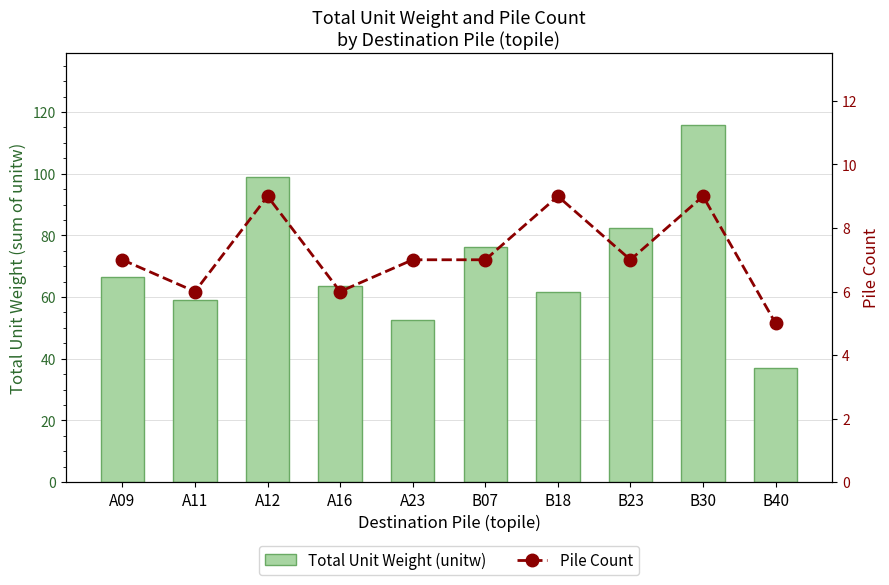

Which category has the highest value in the Total Unit Weight (unitw) series?

B30